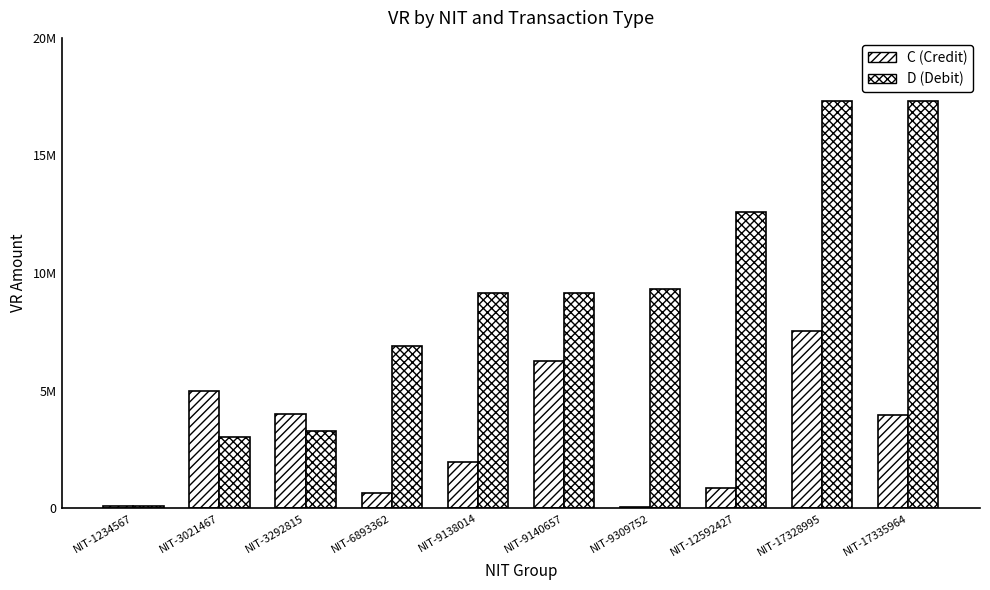

Are the bars horizontal?

No